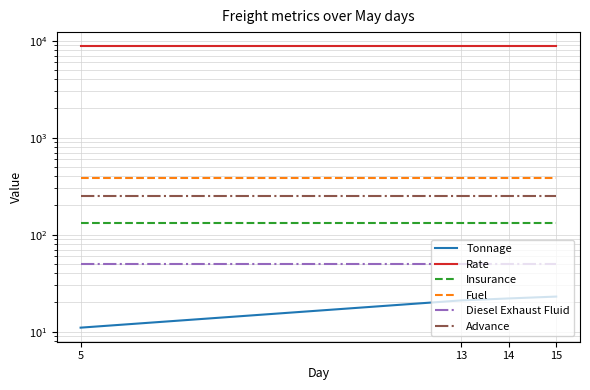

What is the value of the Diesel Exhaust Fluid point at the 2nd from the left?

50